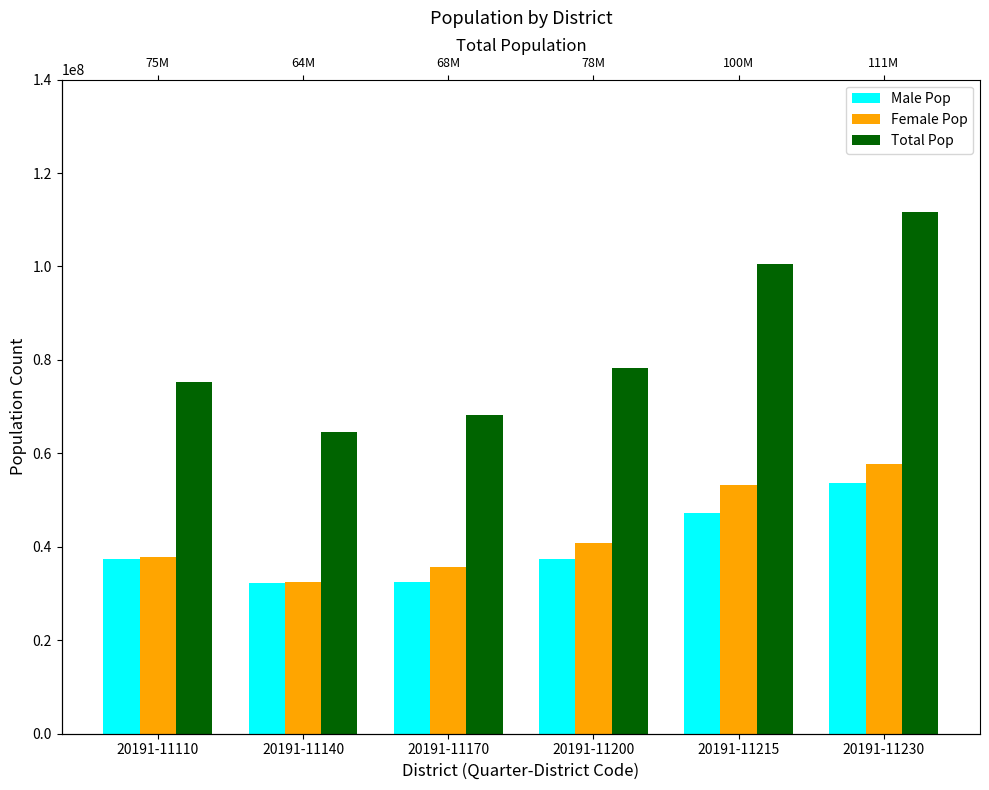

Count the number of categories in the chart.

6